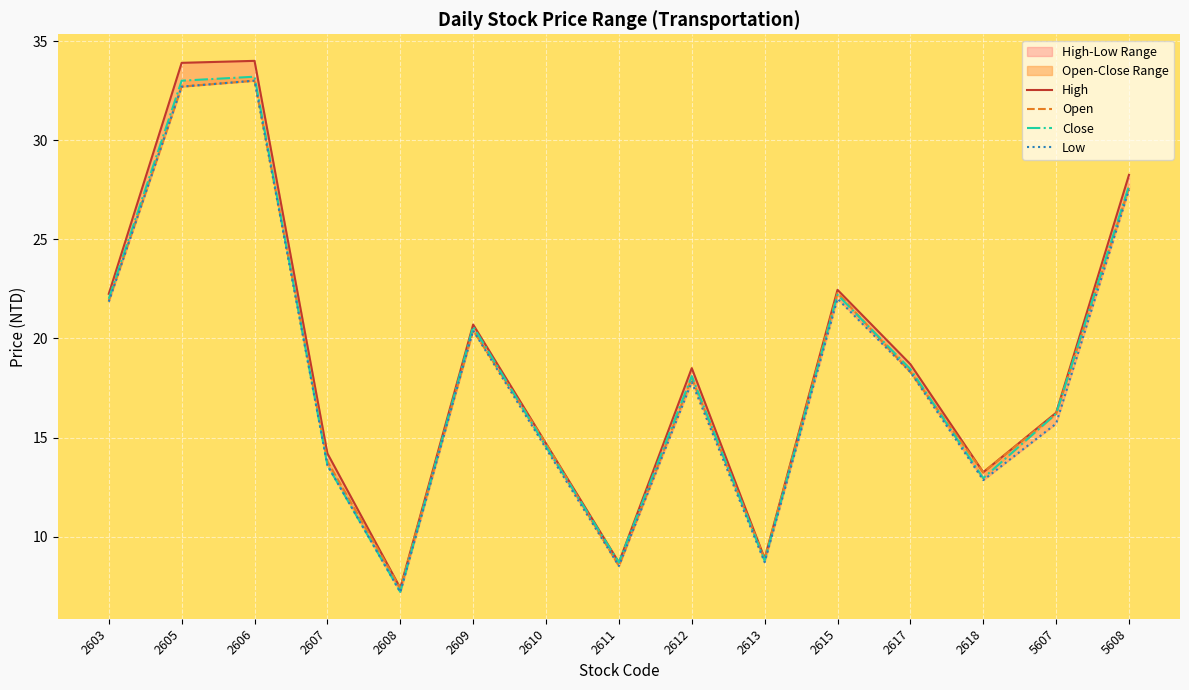

Which series changed the most between 2609 and 2612?

Low